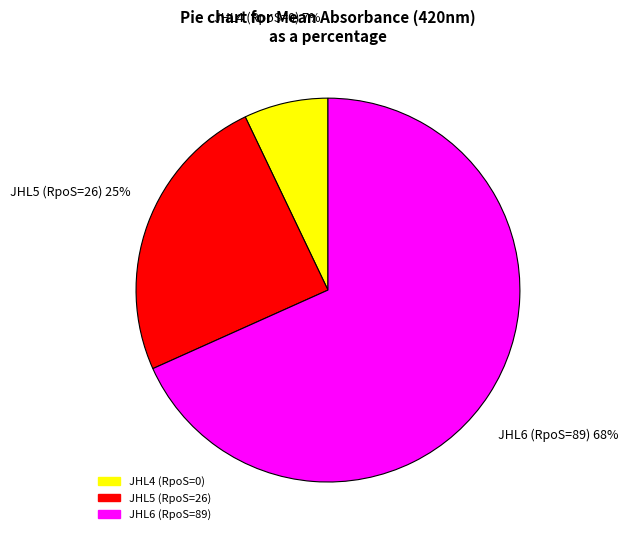

True or false: JHL4 (RpoS=0) accounts for 7% of the total.

True